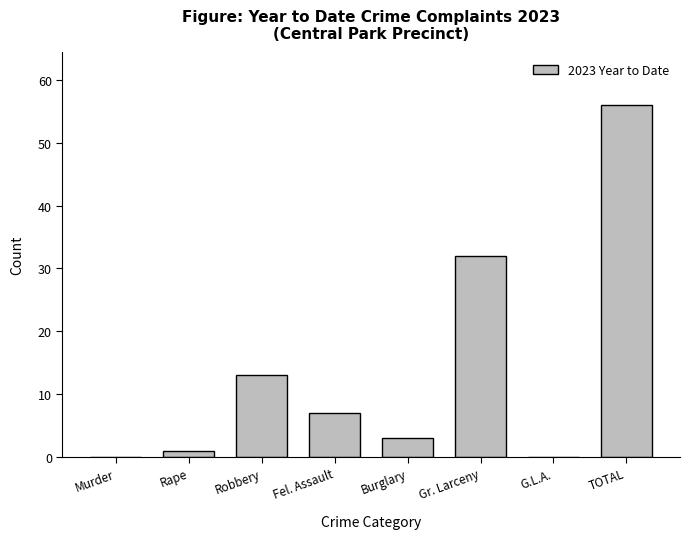

What is the average value?

14